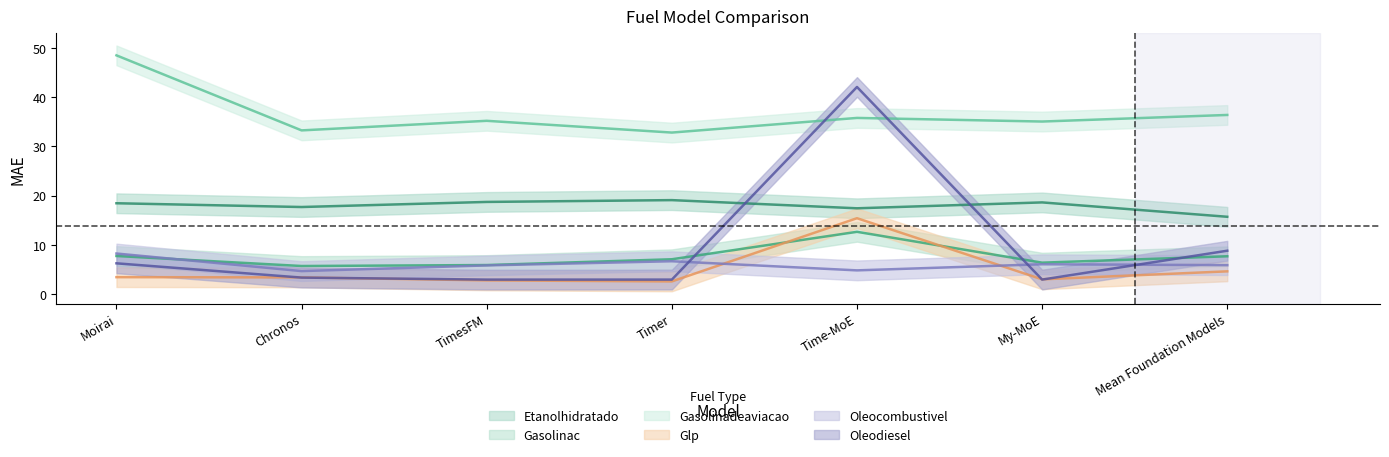

Is the value of Gasolinadeaviacao at My-MoE greater than the value of Gasolinac at Timer?

Yes